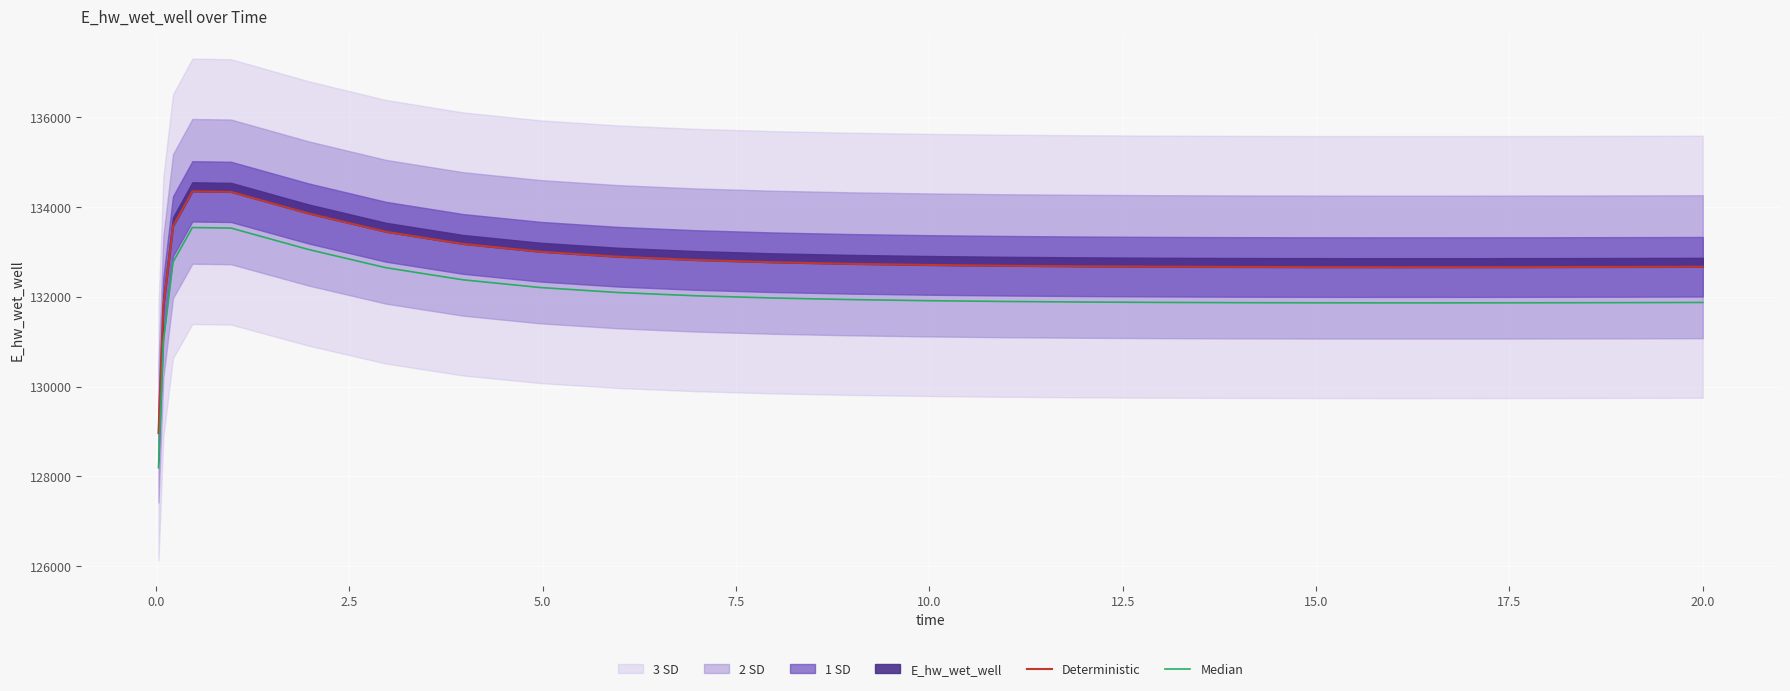

True or false: Median and Deterministic intersect in this chart.

False